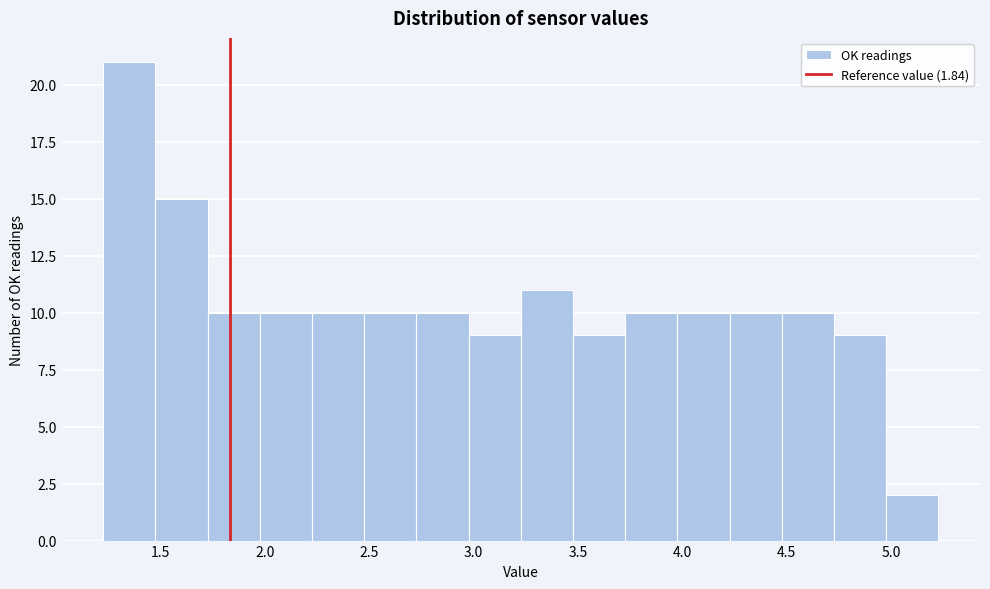

Reading left to right, list every bar in this chart as the range it spans on the x-axis followed by its height. Neither the bar edges nor the heights are printed on the chart, so give them approximately, as read against the axes.

1.25 to 1.50: 21
1.50 to 1.75: 15
1.75 to 2.00: 10
2.00 to 2.25: 10
2.25 to 2.50: 10
2.50 to 2.75: 10
2.75 to 3.00: 10
3.00 to 3.25: 9
3.25 to 3.50: 11
3.50 to 3.75: 9
3.75 to 4.00: 10
4.00 to 4.25: 10
4.25 to 4.50: 10
4.50 to 4.75: 10
4.75 to 5.00: 9
5.00 to 5.25: 2